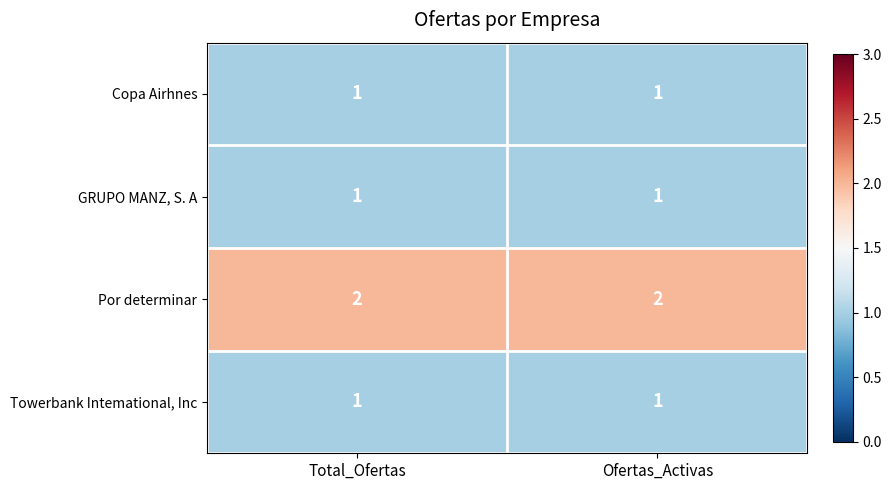

What is the total value across all series at Total_Ofertas?

5